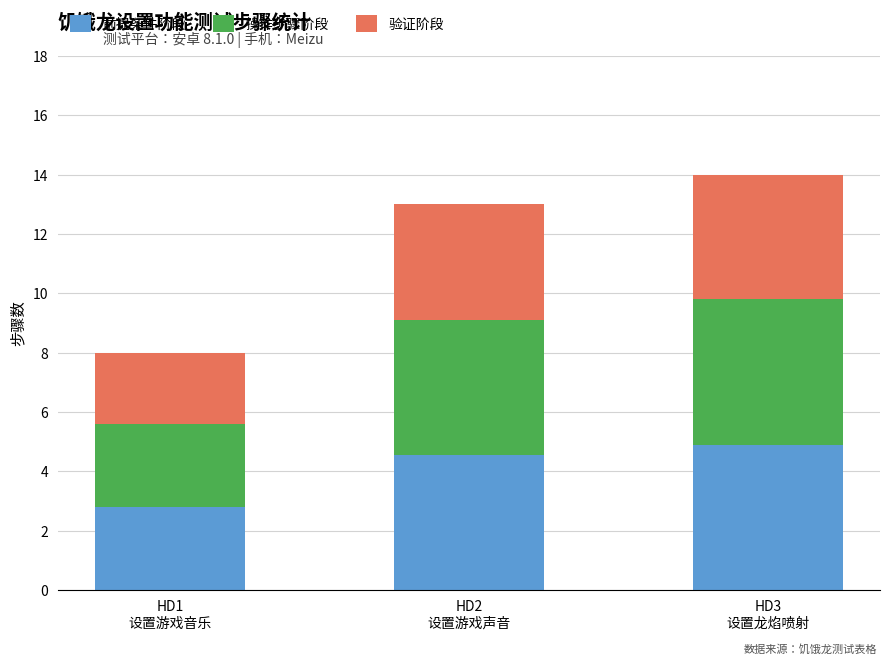

What is the difference between the maximum and minimum values in the 前提条件阶段 series?

2.1